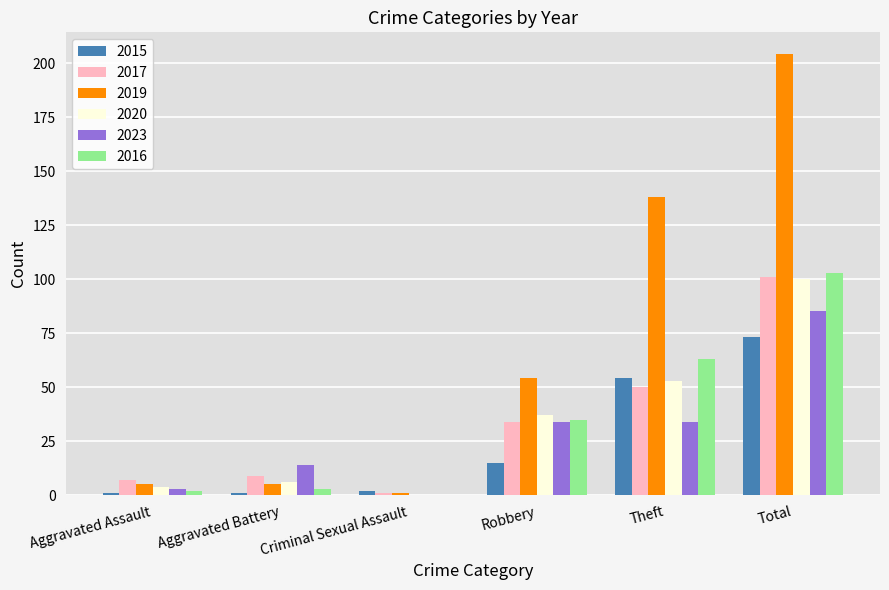

What is the sum of all 2015 values?

146